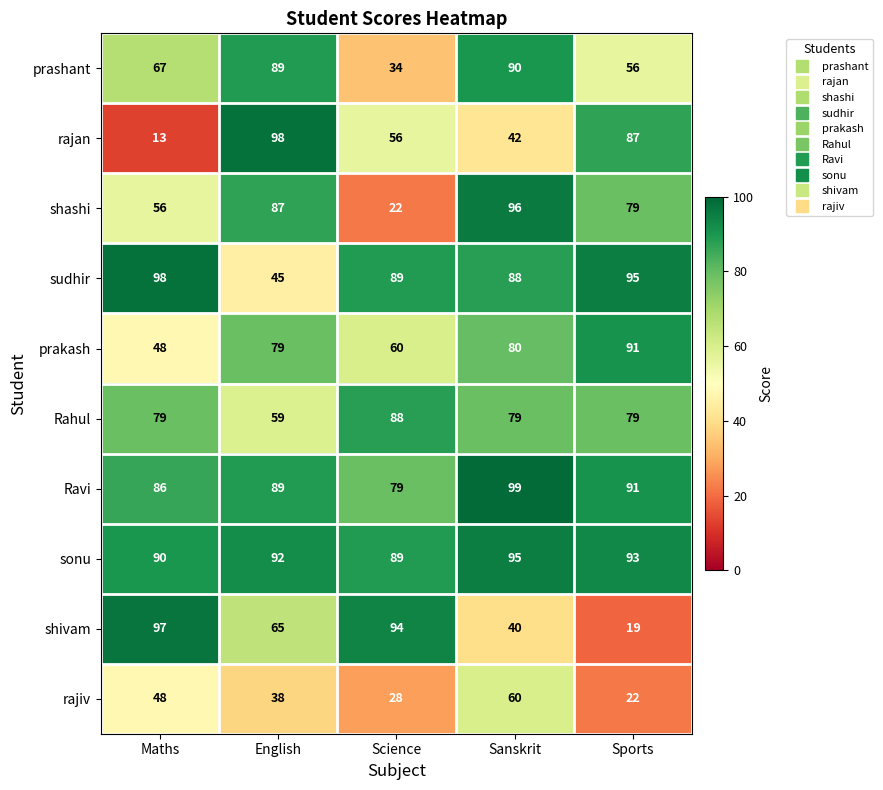

True or false: Rahul has a value of 59 at English.

True